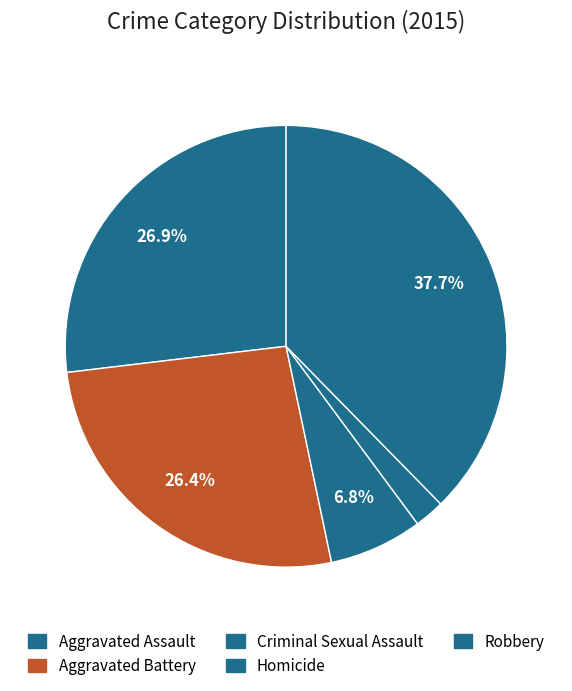

Count the number of slices in the pie.

5